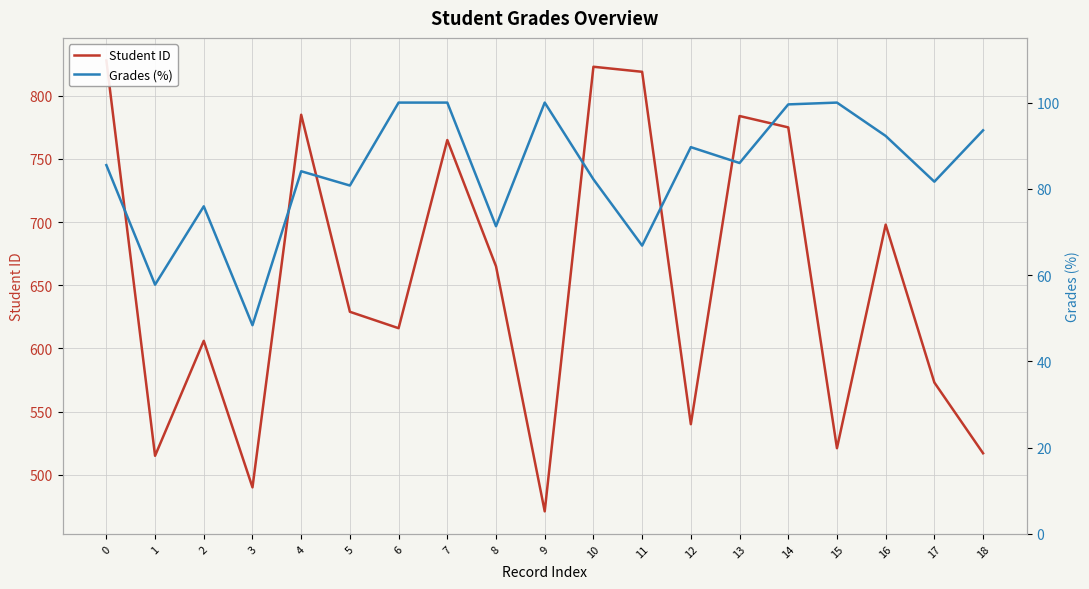

At which label is Student ID closest to 649?

8